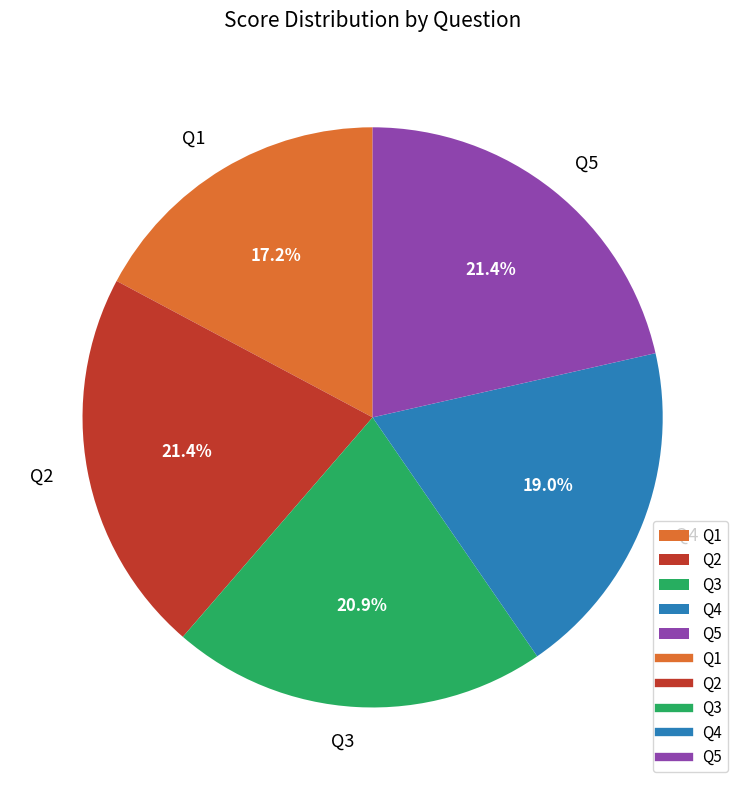

To the nearest percent, what percentage of the pie is Q4?

19%